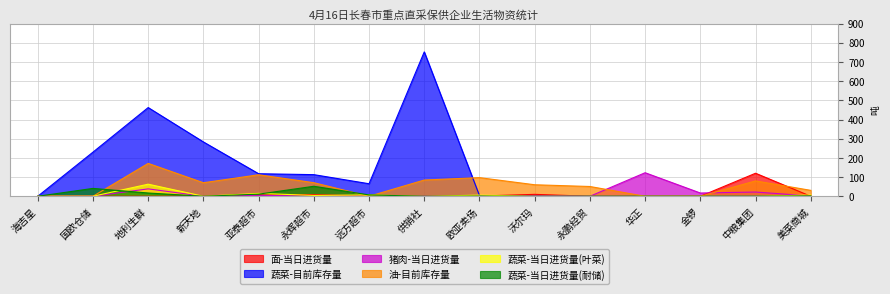

Which series changed the most between 欧亚卖场 and 沃尔玛?

油-目前库存量